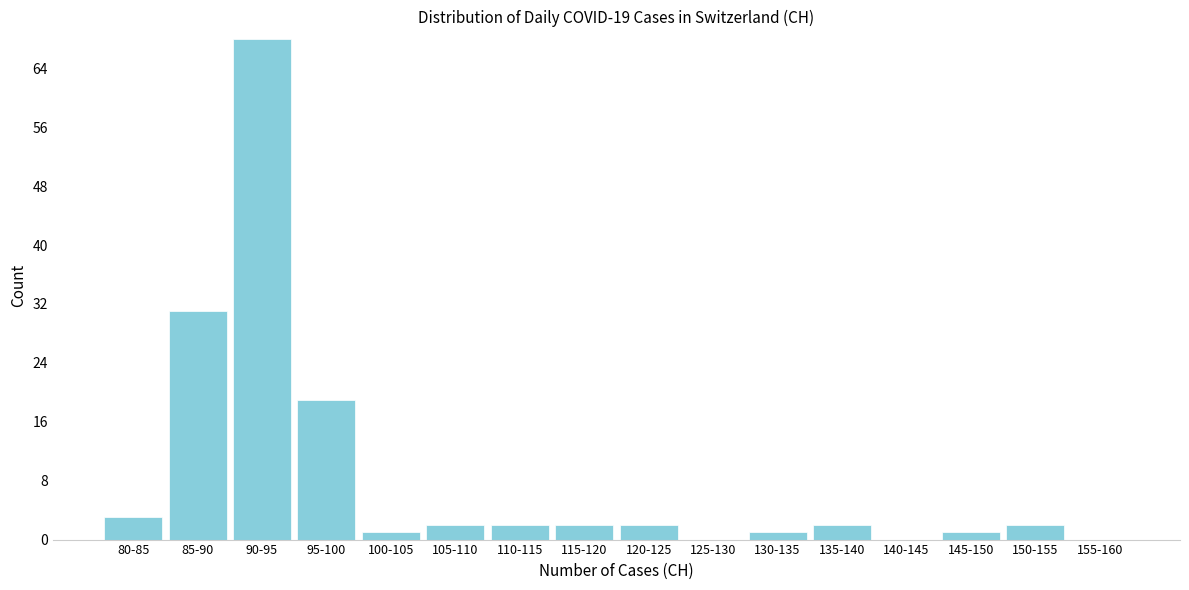

Reading left to right, list all the values displayed in this chart.

80-85=3	85-90=31	90-95=68	95-100=19	100-105=1	105-110=2	110-115=2	115-120=2	120-125=2	125-130=0	130-135=1	135-140=2	140-145=0	145-150=1	150-155=2	155-160=0